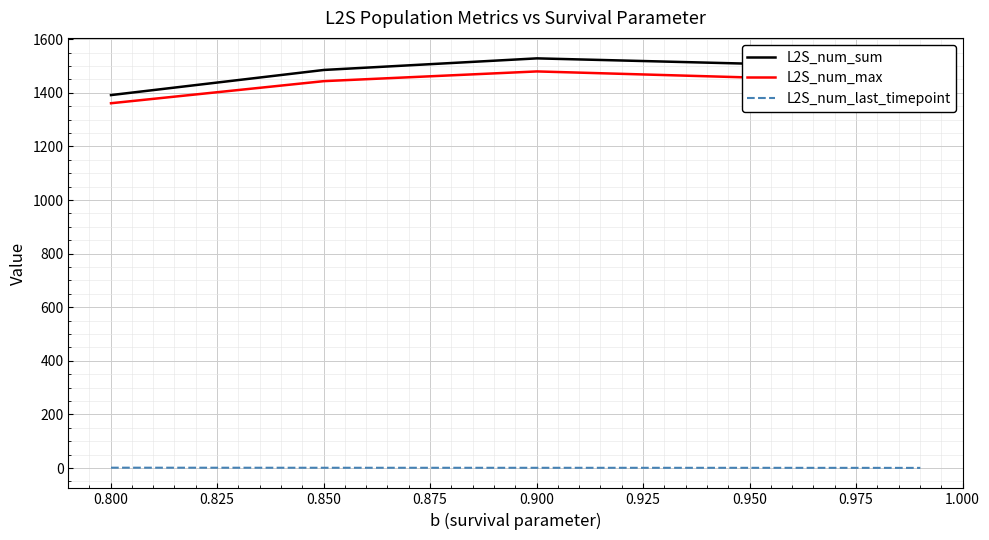

What is the maximum value for L2S_num_sum?

1528.5